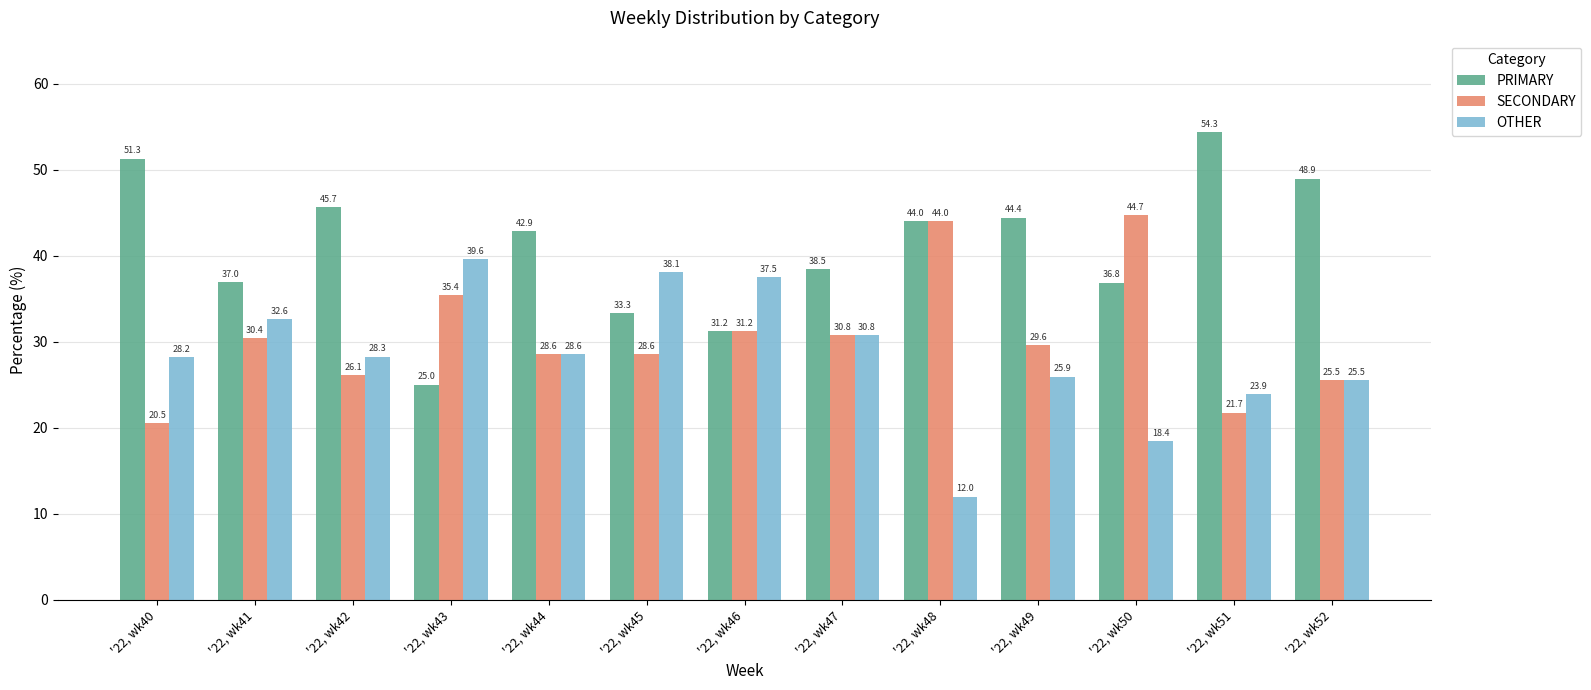

Count the number of data series in this chart.

3